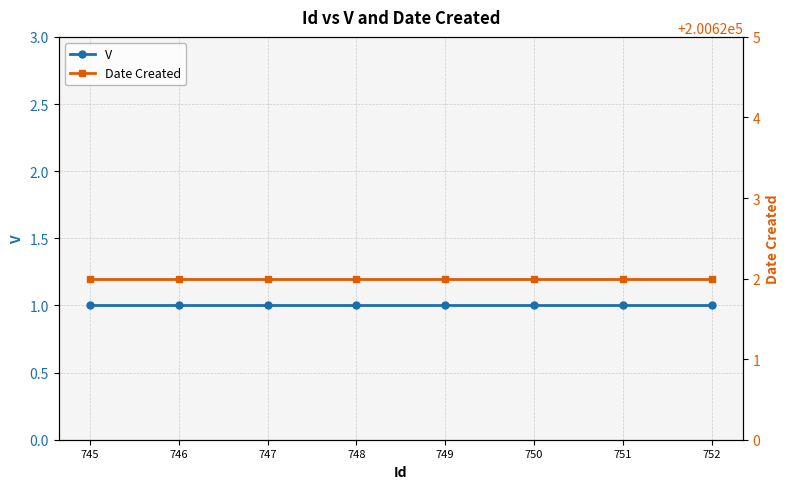

True or false: Date Created and V cross at least once.

False